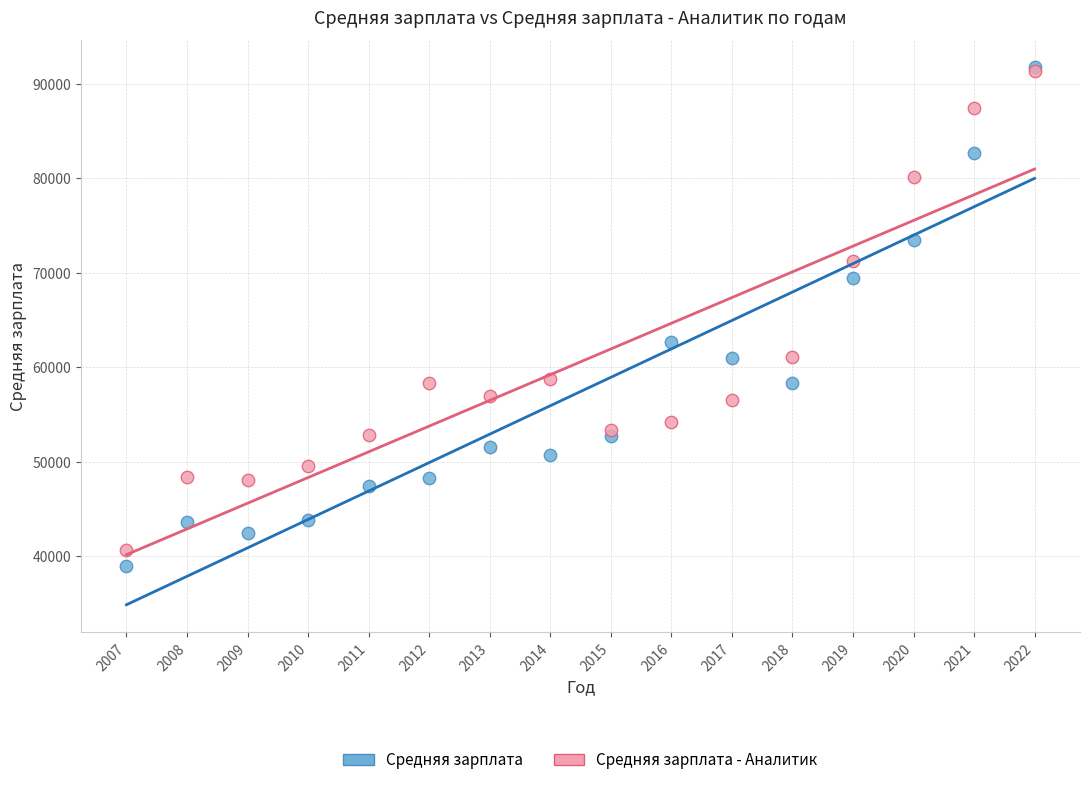

In the Средняя зарплата series, what Y value is closest to 65355?

62675